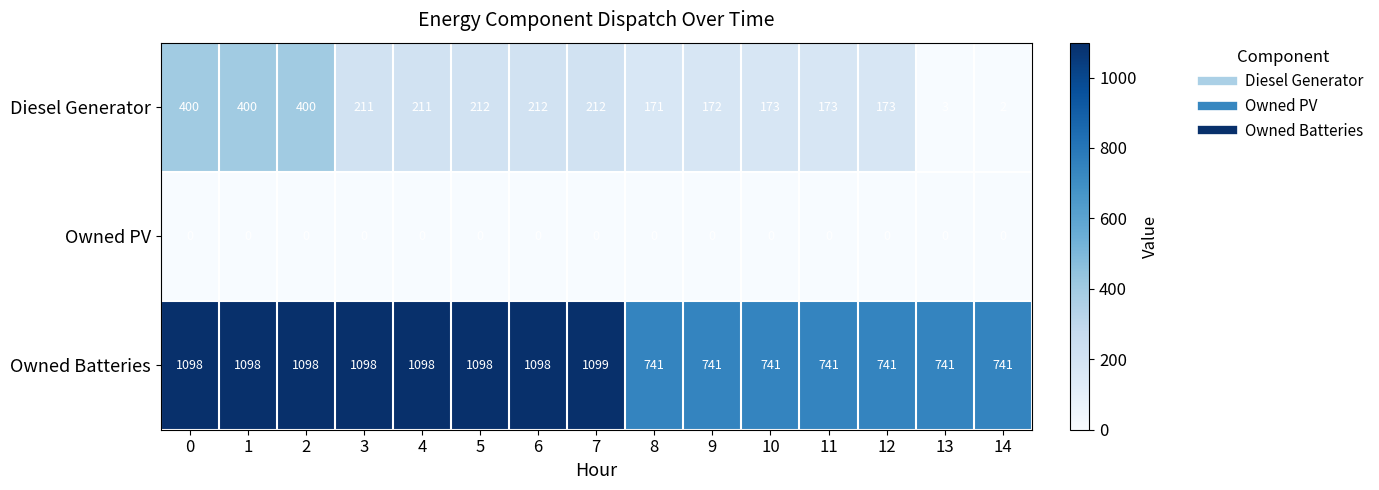

What is the sum of all Owned Batteries values?

13972